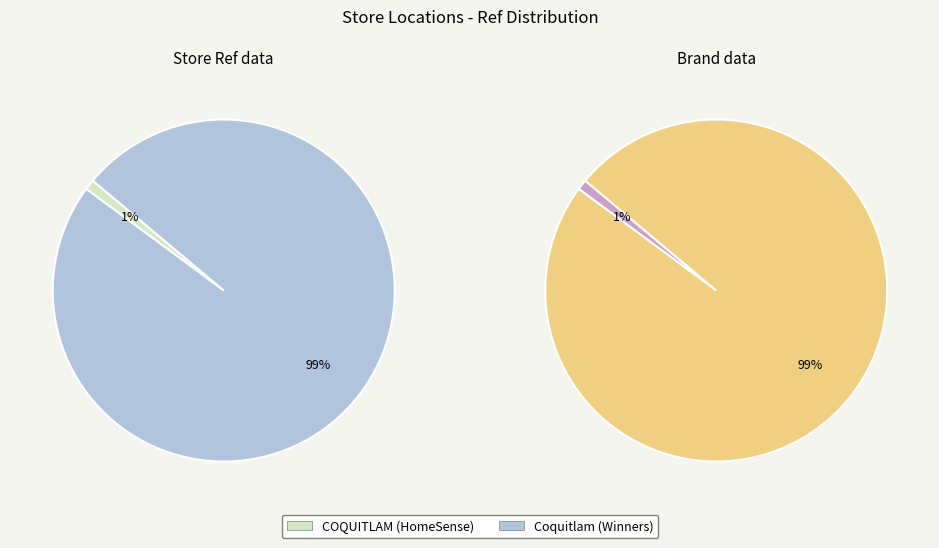

To the nearest percent, what is the combined percentage of Coquitlam and COQUITLAM?

100%